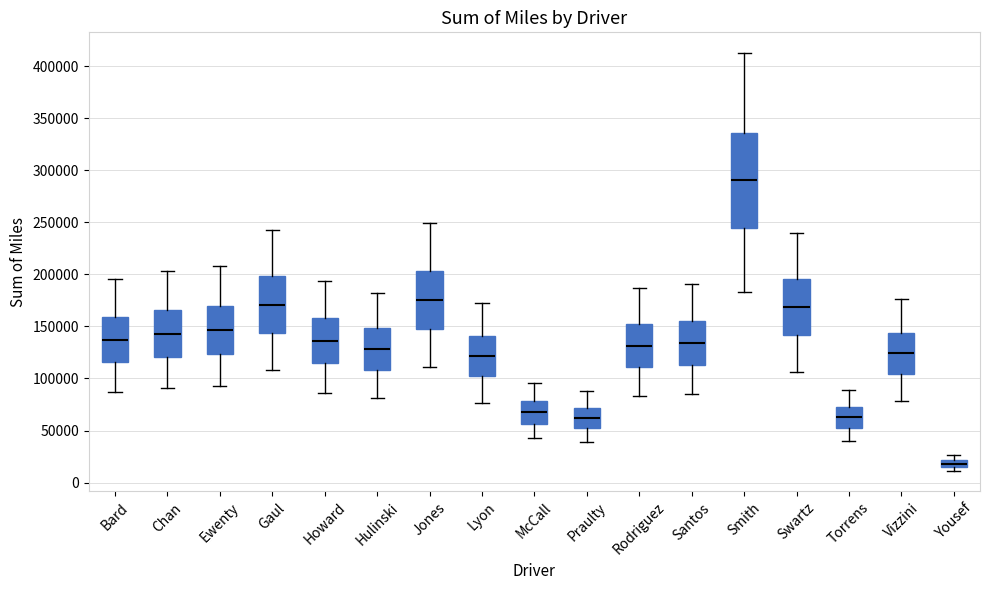

Where does the median line of the box for Rodriguez sit on the y-axis? The values are not printed on the chart, so give them approximately, as read against the axis.

130000